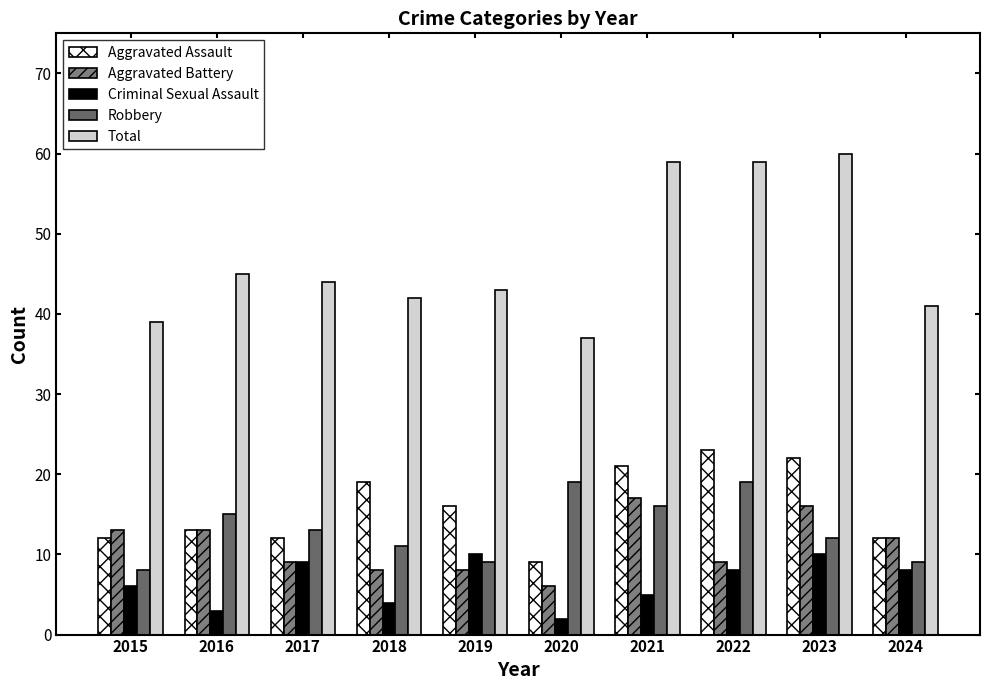

Is it true that Robbery equals 16 at 2021?

True